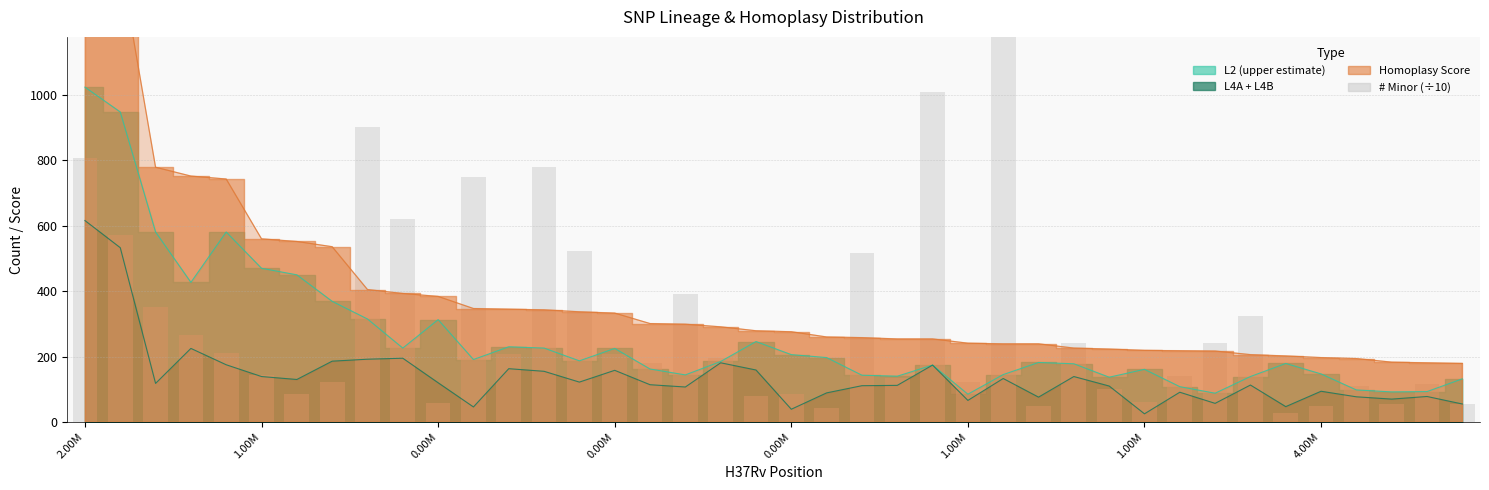

What is the difference between the values at 13 and 23?

645.4